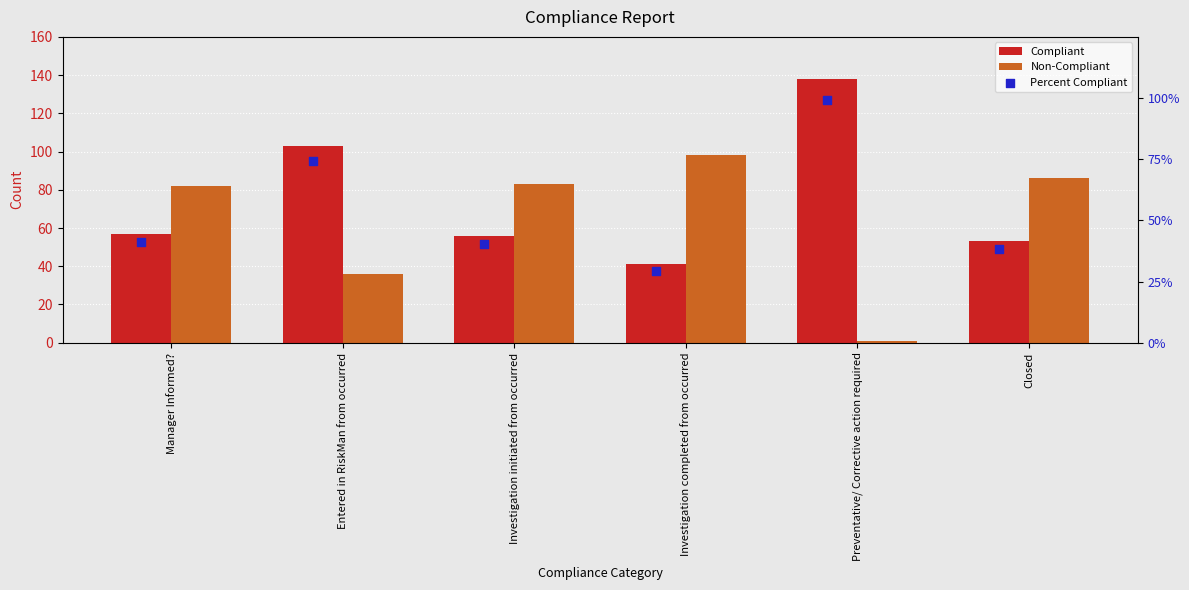

At how many categories does at least one series exceed 2?

6